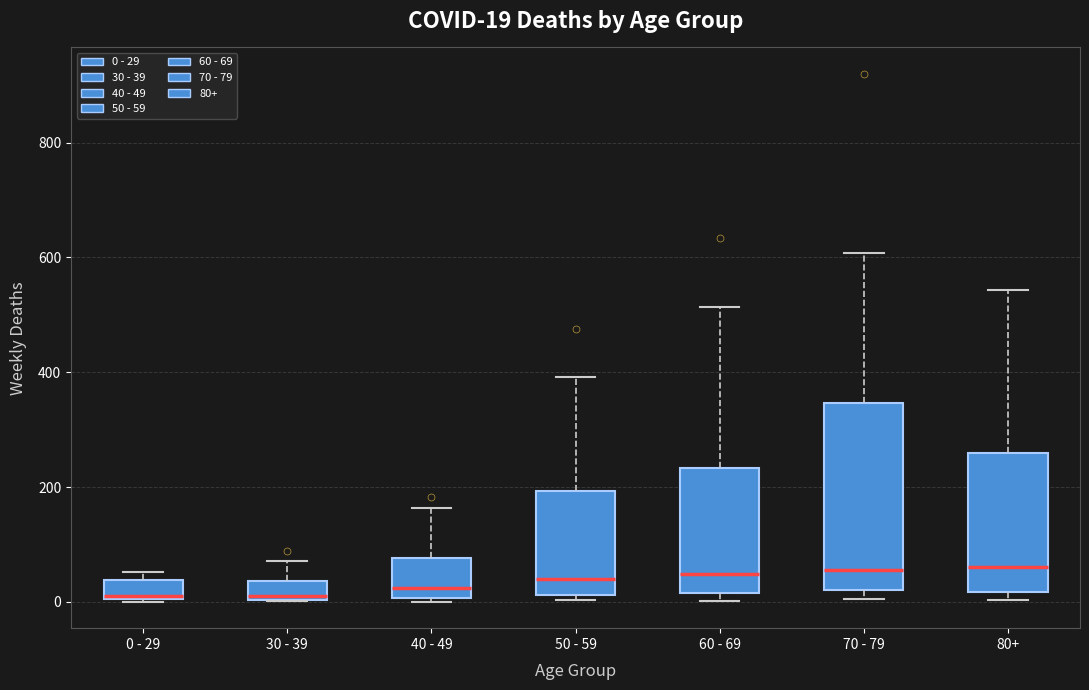

Comparing the boxes themselves (not the whiskers), which one is the tallest?

70 - 79